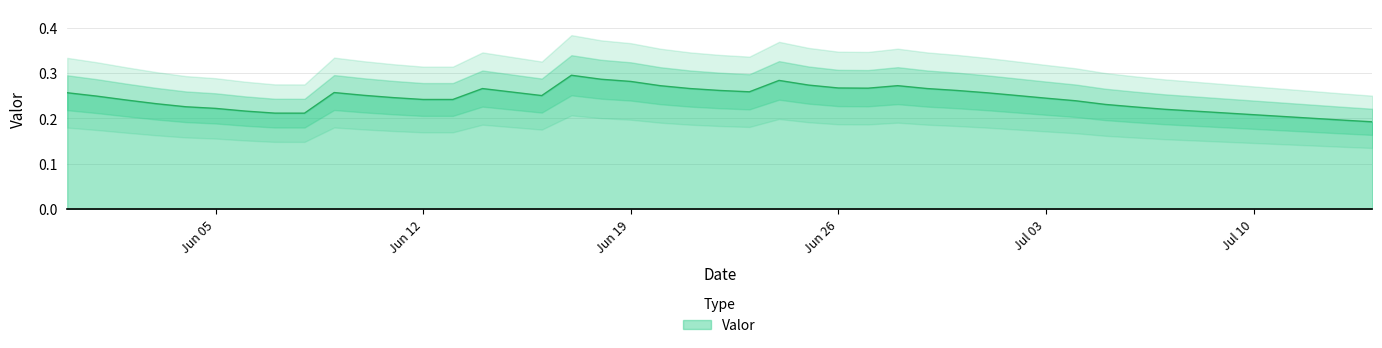

What is the value of the 36th point from the left?

0.2